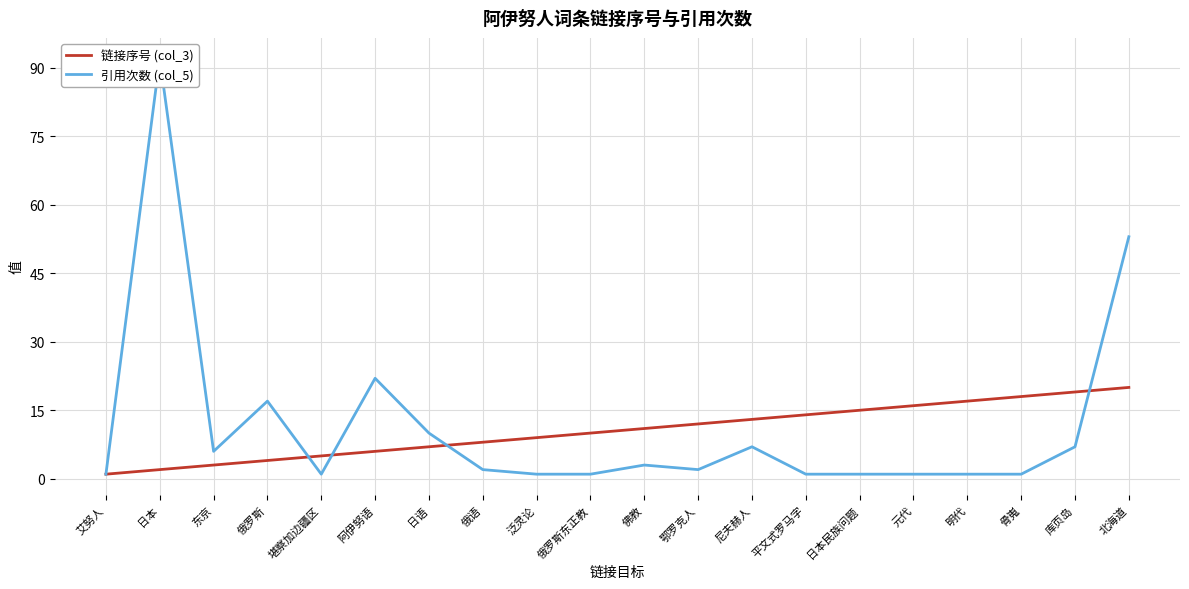

Rank the series by their maximum value, from highest to lowest.

引用次数 (col_5), 链接序号 (col_3)